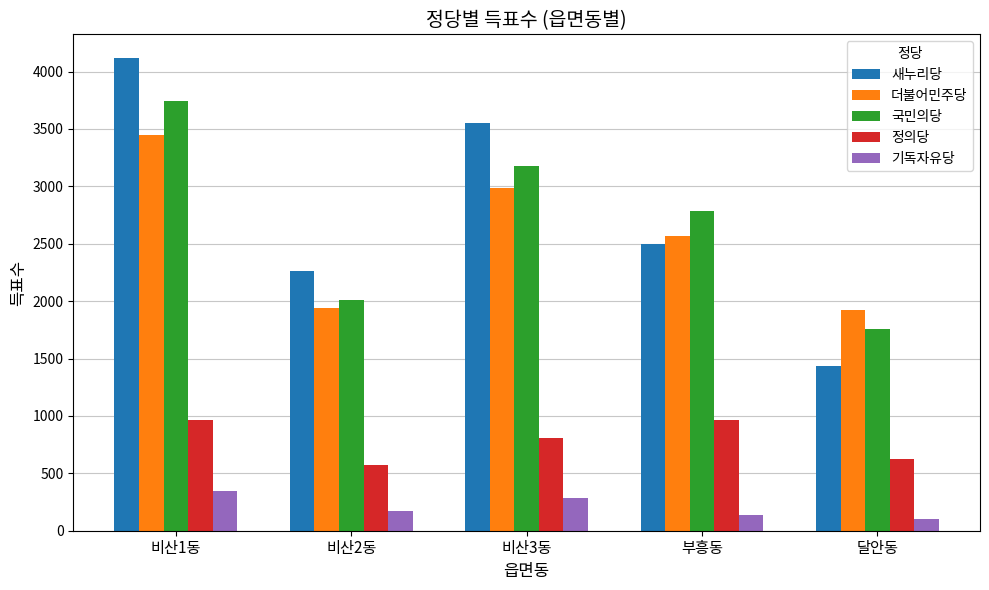

What is the difference between the maximum and second lowest values in the 정의당 series?

340